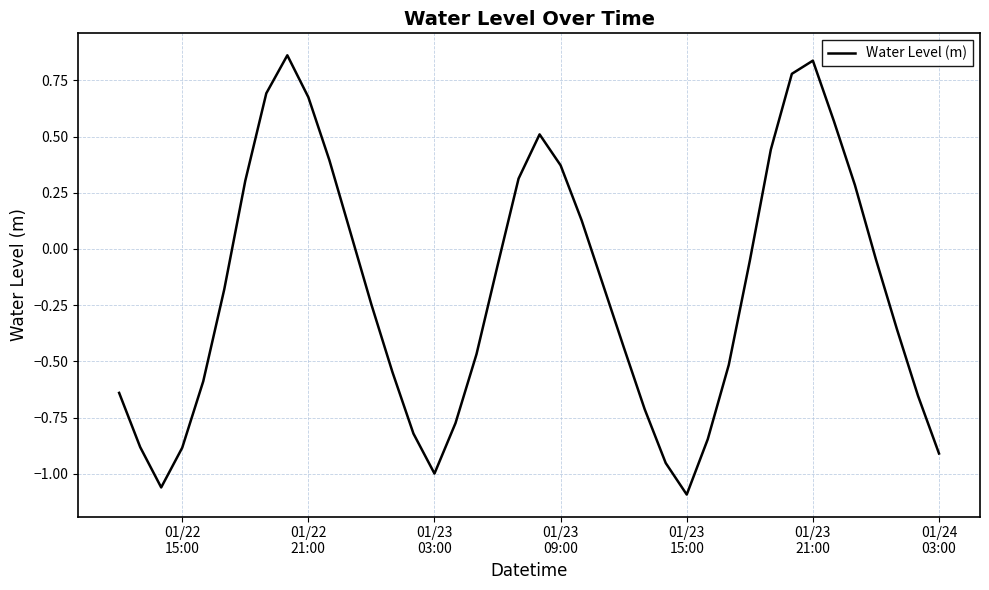

What is the difference between the maximum and minimum values?

2.0